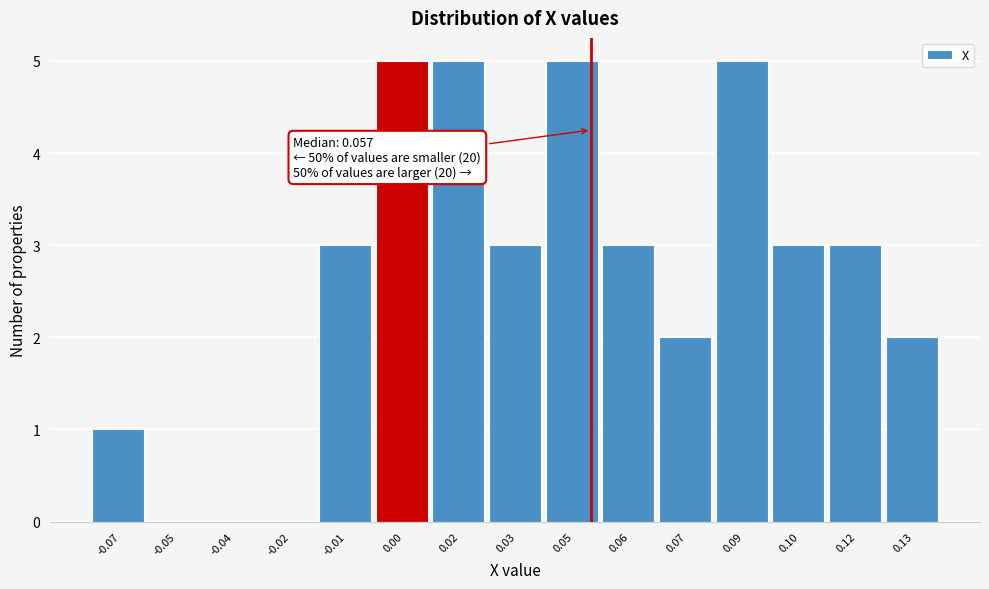

Reading left to right, list all the values displayed in this chart.

-0.07=1	-0.05=0	-0.04=0	-0.02=0	-0.01=3	0.00=5	0.02=5	0.03=3	0.05=5	0.06=3	0.07=2	0.09=5	0.10=3	0.12=3	0.13=2